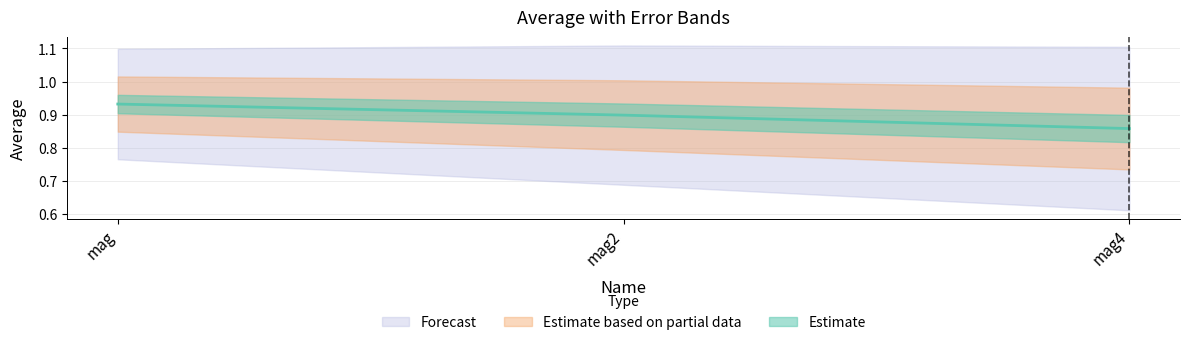

Where is the data nearest to the value 0?

mag4